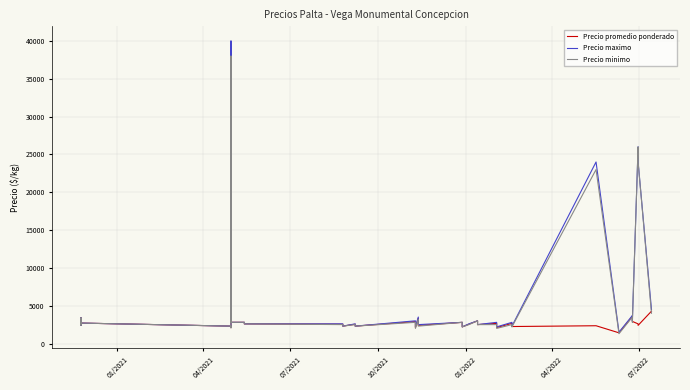

What is the maximum value for Precio maximo?

40000